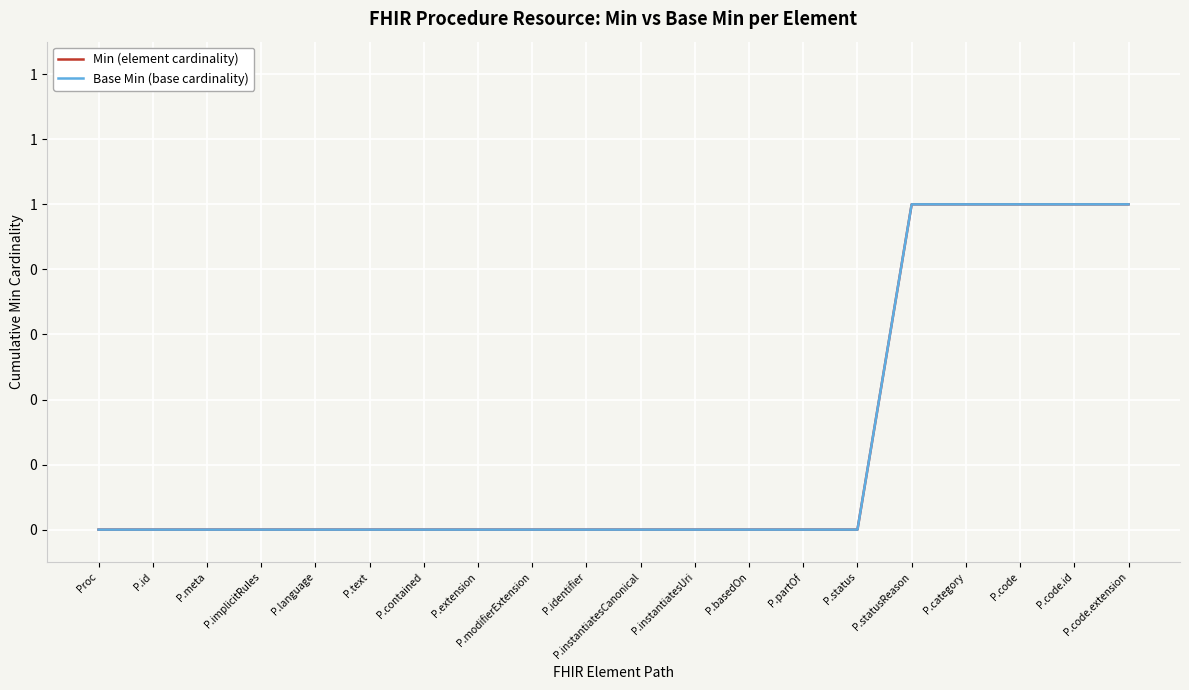

True or false: Min (element cardinality) and Base Min (base cardinality) intersect in this chart.

False